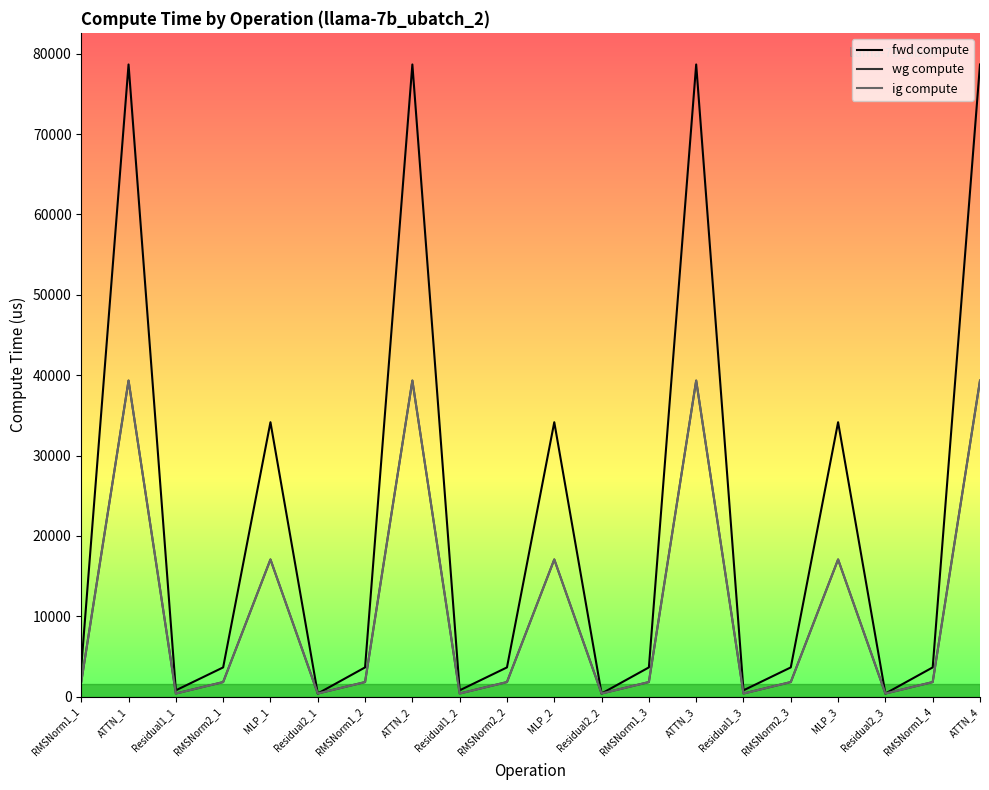

Reading left to right, list all the values displayed in this chart.

fwd compute: RMSNorm1_1=3647.5	ATTN_1=78660.0	Residual1_1=794.6	RMSNorm2_1=3647.5	MLP_1=34153.7	Residual2_1=397.3	RMSNorm1_2=3647.5	ATTN_2=78660.0	Residual1_2=794.6	RMSNorm2_2=3647.5	MLP_2=34153.7	Residual2_2=397.3	RMSNorm1_3=3647.5	ATTN_3=78660.0	Residual1_3=794.6	RMSNorm2_3=3647.5	MLP_3=34153.7	Residual2_3=397.3	RMSNorm1_4=3647.5	ATTN_4=78660.0
wg compute: RMSNorm1_1=1823.7	ATTN_1=39330.0	Residual1_1=397.3	RMSNorm2_1=1823.7	MLP_1=17076.8	Residual2_1=397.3	RMSNorm1_2=1823.7	ATTN_2=39330.0	Residual1_2=397.3	RMSNorm2_2=1823.7	MLP_2=17076.8	Residual2_2=397.3	RMSNorm1_3=1823.7	ATTN_3=39330.0	Residual1_3=397.3	RMSNorm2_3=1823.7	MLP_3=17076.8	Residual2_3=397.3	RMSNorm1_4=1823.7	ATTN_4=39330.0
ig compute: RMSNorm1_1=1823.7	ATTN_1=39330.0	Residual1_1=397.3	RMSNorm2_1=1823.7	MLP_1=17076.8	Residual2_1=397.3	RMSNorm1_2=1823.7	ATTN_2=39330.0	Residual1_2=397.3	RMSNorm2_2=1823.7	MLP_2=17076.8	Residual2_2=397.3	RMSNorm1_3=1823.7	ATTN_3=39330.0	Residual1_3=397.3	RMSNorm2_3=1823.7	MLP_3=17076.8	Residual2_3=397.3	RMSNorm1_4=1823.7	ATTN_4=39330.0